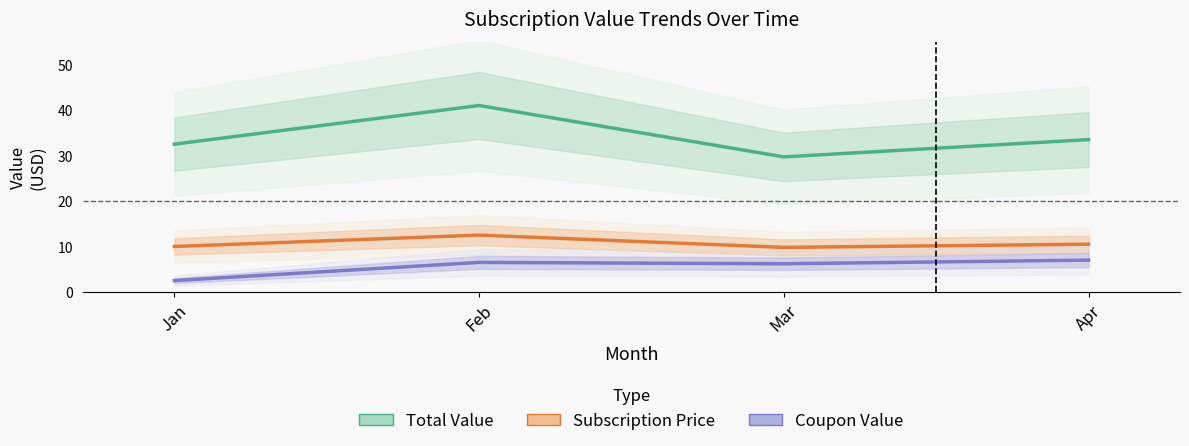

What is the value of the Total Value point at the 1st from the left?

32.5